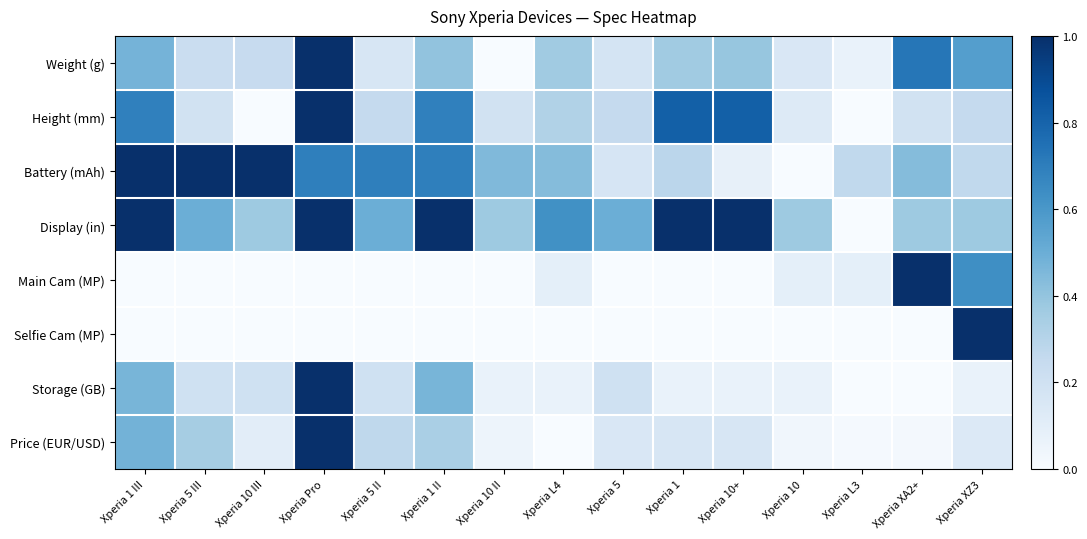

Which series has the largest total across all categories?

Display (in)